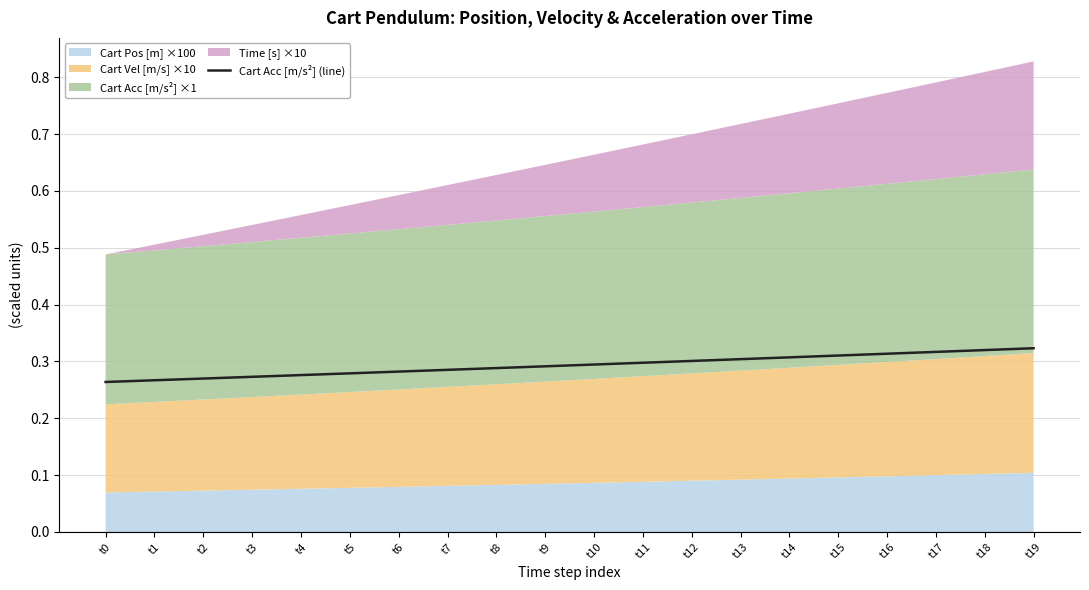

At which category does the chart reach its peak across all series?

t19